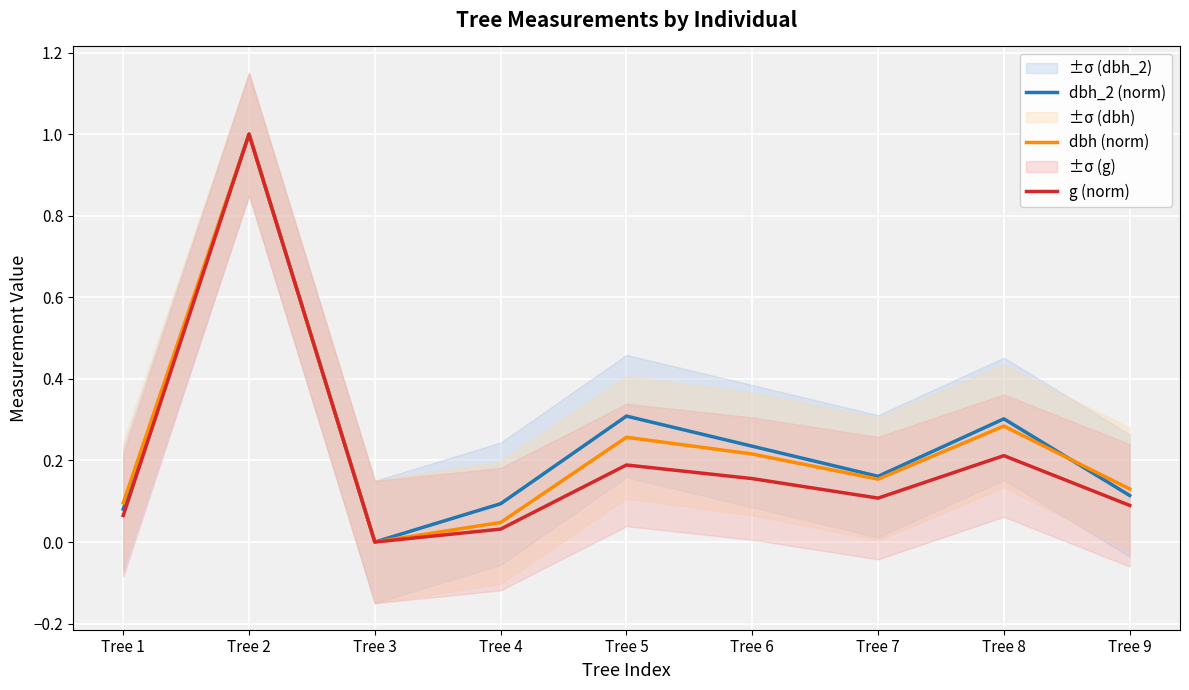

What is the value of the g (norm) point at the 5th from the left?

0.2